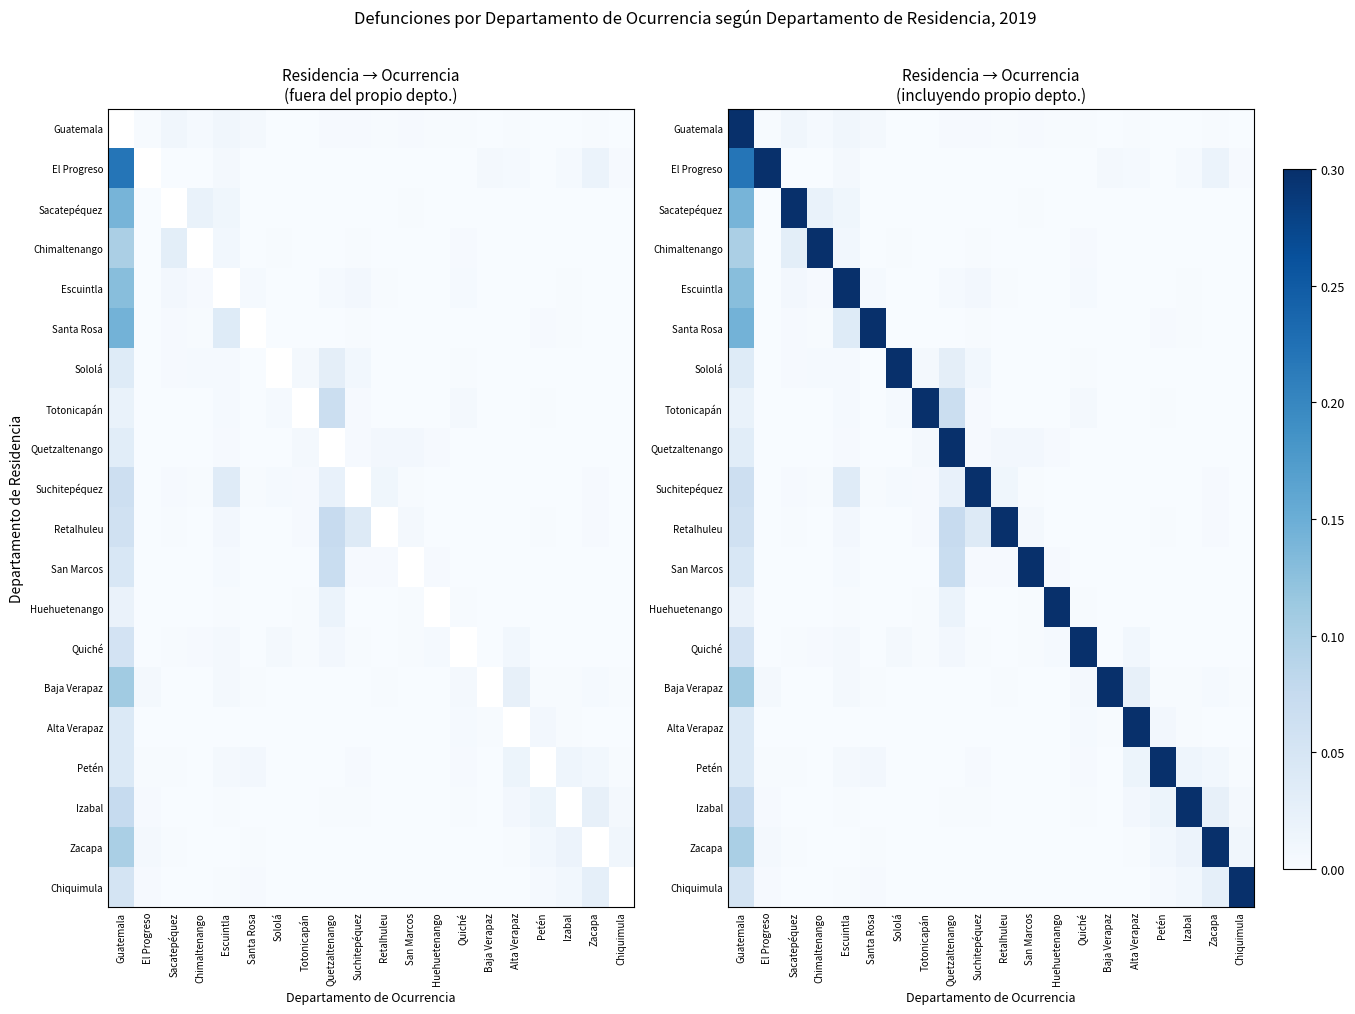

Is the value of Chimaltenango at Chimaltenango greater than the value of Quetzaltenango at Suchitepéquez?

Yes